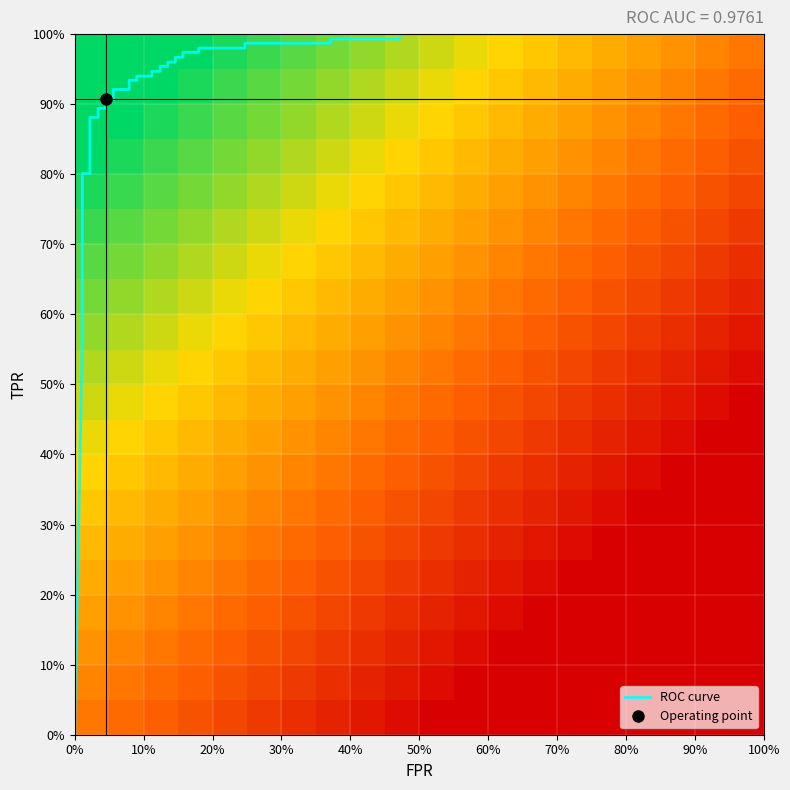

What is the sum of all values?

33.3